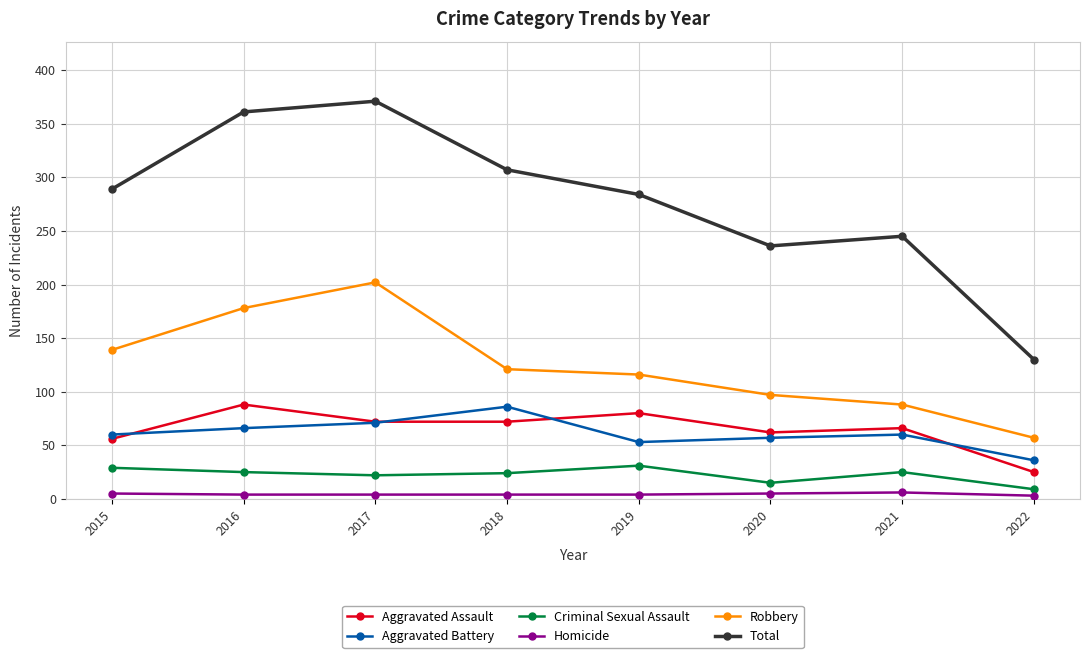

Is the value of Aggravated Assault at 2020 greater than the value of Criminal Sexual Assault at 2018?

Yes